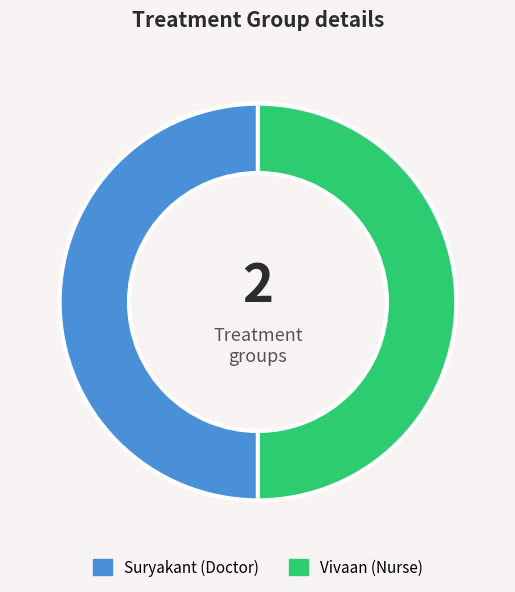

What is the ratio of the value at Vivaan to the value at Suryakant?

1.0